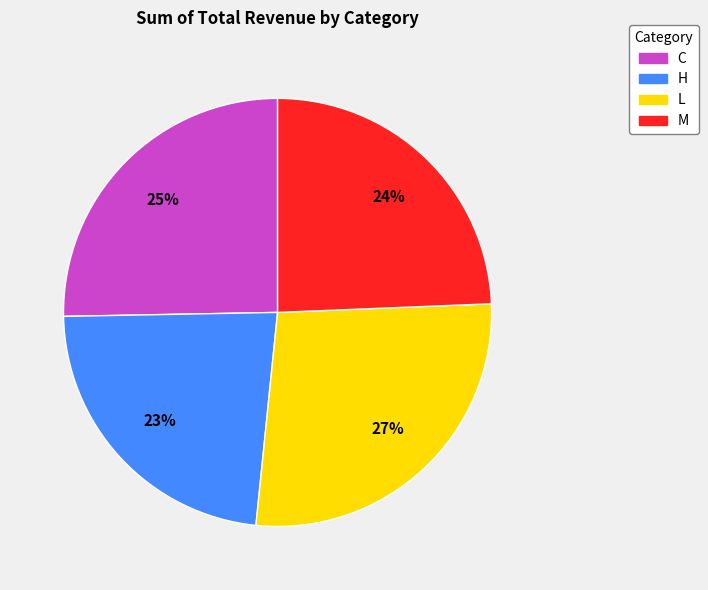

How many segments does this pie chart have?

4